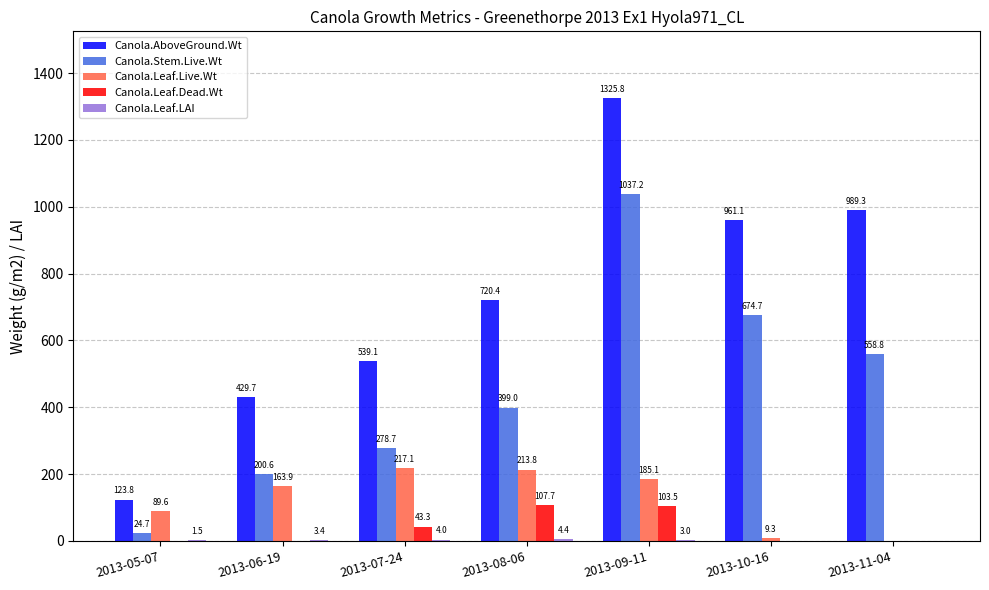

What is the highest value of the Canola.Leaf.Live.Wt series?

217.1